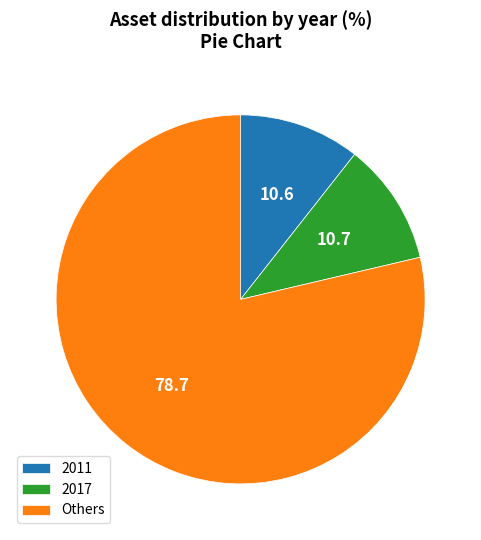

Is the sum of Others and 2011 greater than half?

Yes